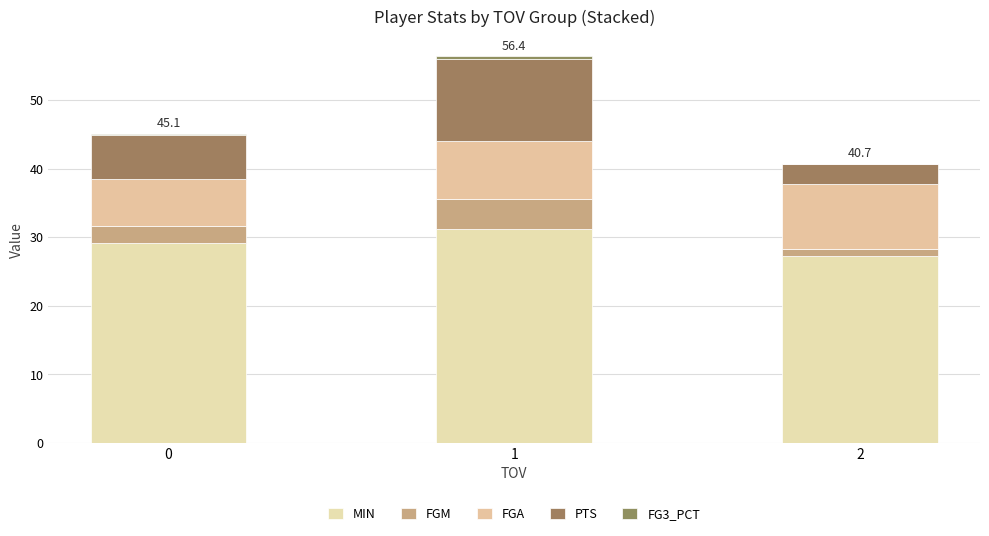

At 2, list the series in order from largest to smallest.

MIN, FGA, PTS, FGM, FG3_PCT